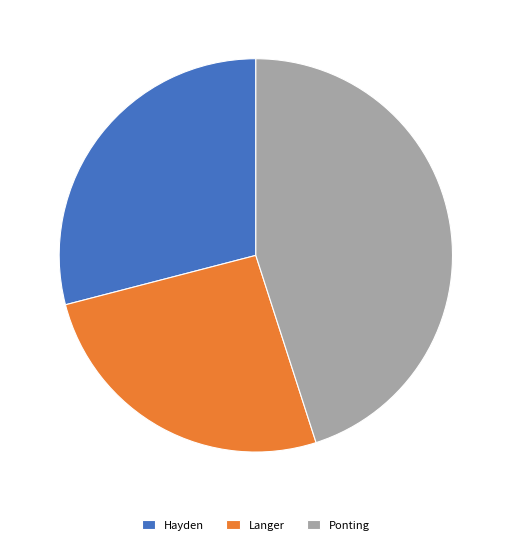

The Ponting slice represents 45% of the pie. True or false?

True